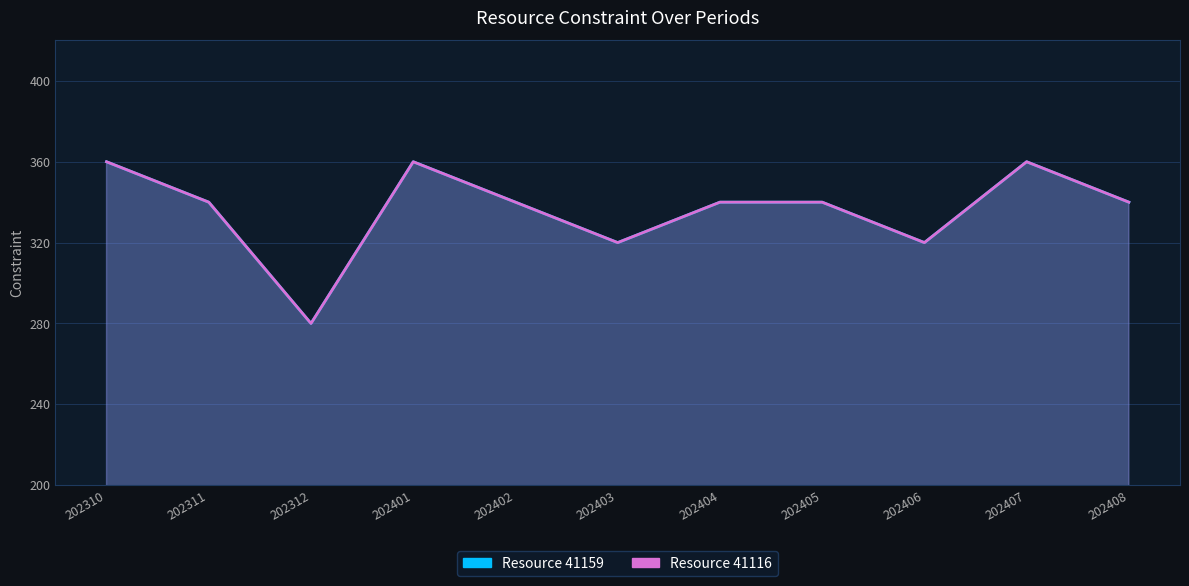

Between 202404 and 202408, which series saw the biggest shift?

41159